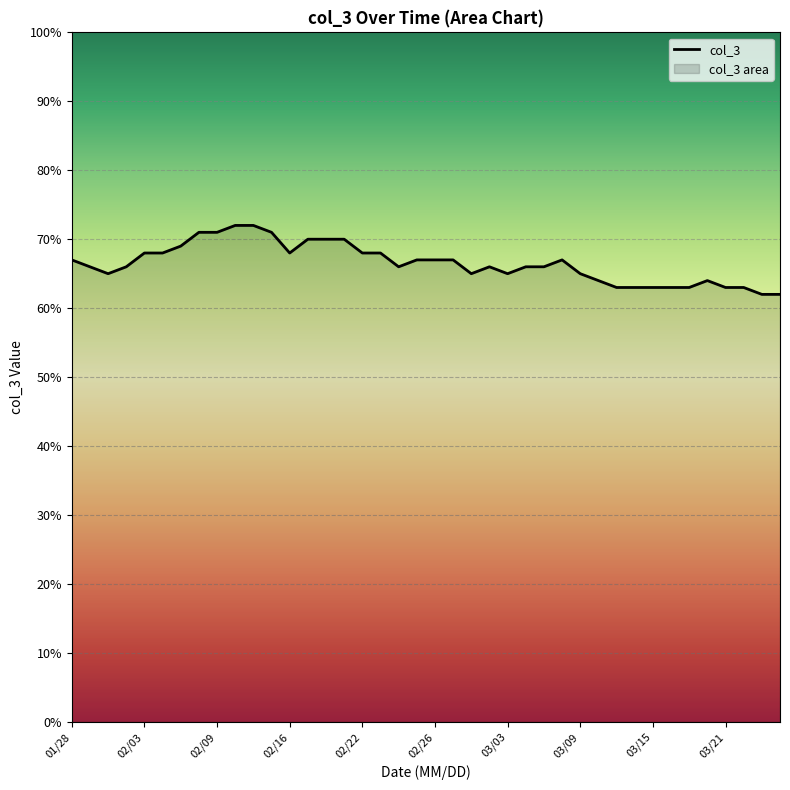

Reading right to left, transcribe all the data shown in this chart.

0.6	0.6	0.6	0.6	0.6	0.6	0.6	0.6	0.6	0.6	0.6	0.7	0.7	0.7	0.7	0.7	0.7	0.7	0.7	0.7	0.7	0.7	0.7	0.7	0.7	0.7	0.7	0.7	0.7	0.7	0.7	0.7	0.7	0.7	0.7	0.7	0.7	0.7	0.7	0.7